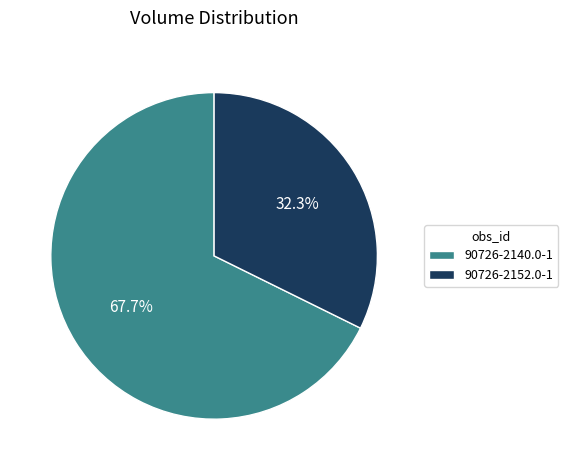

Is it true that 90726-2152.0-1 is 22% of the pie?

False